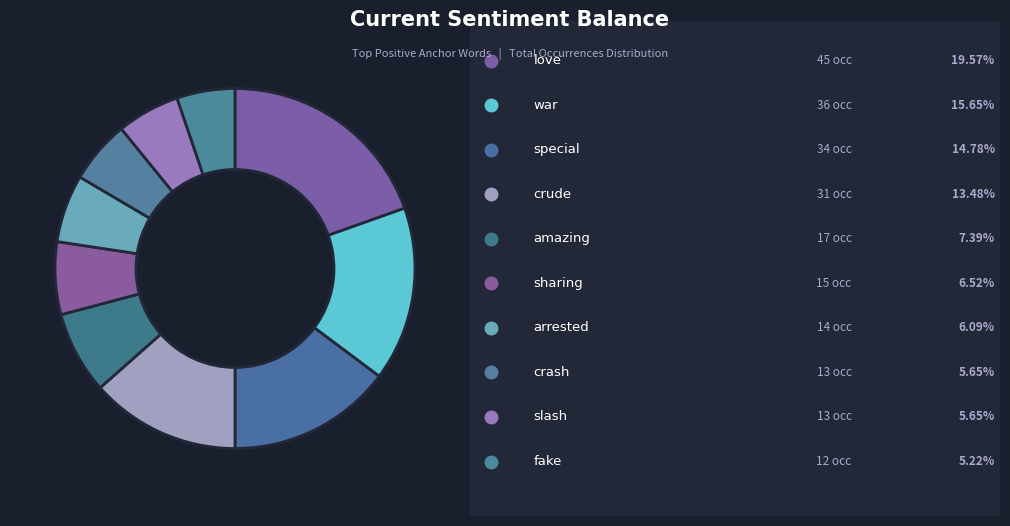

What is the largest slice in the pie chart?

love